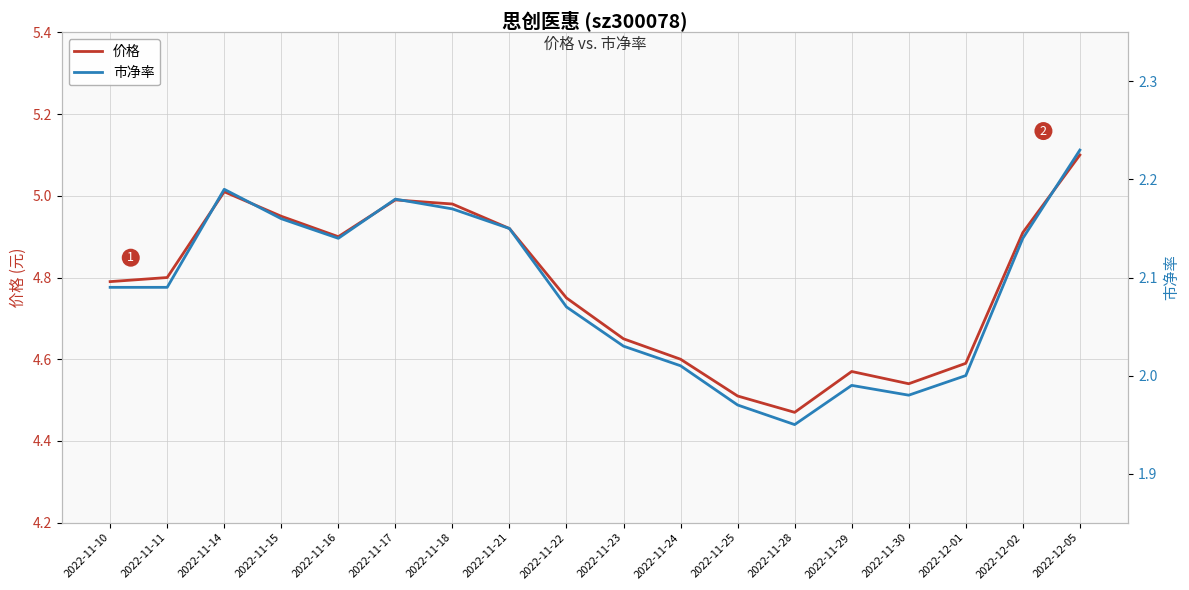

True or false: 市净率 and 价格 intersect in this chart.

False